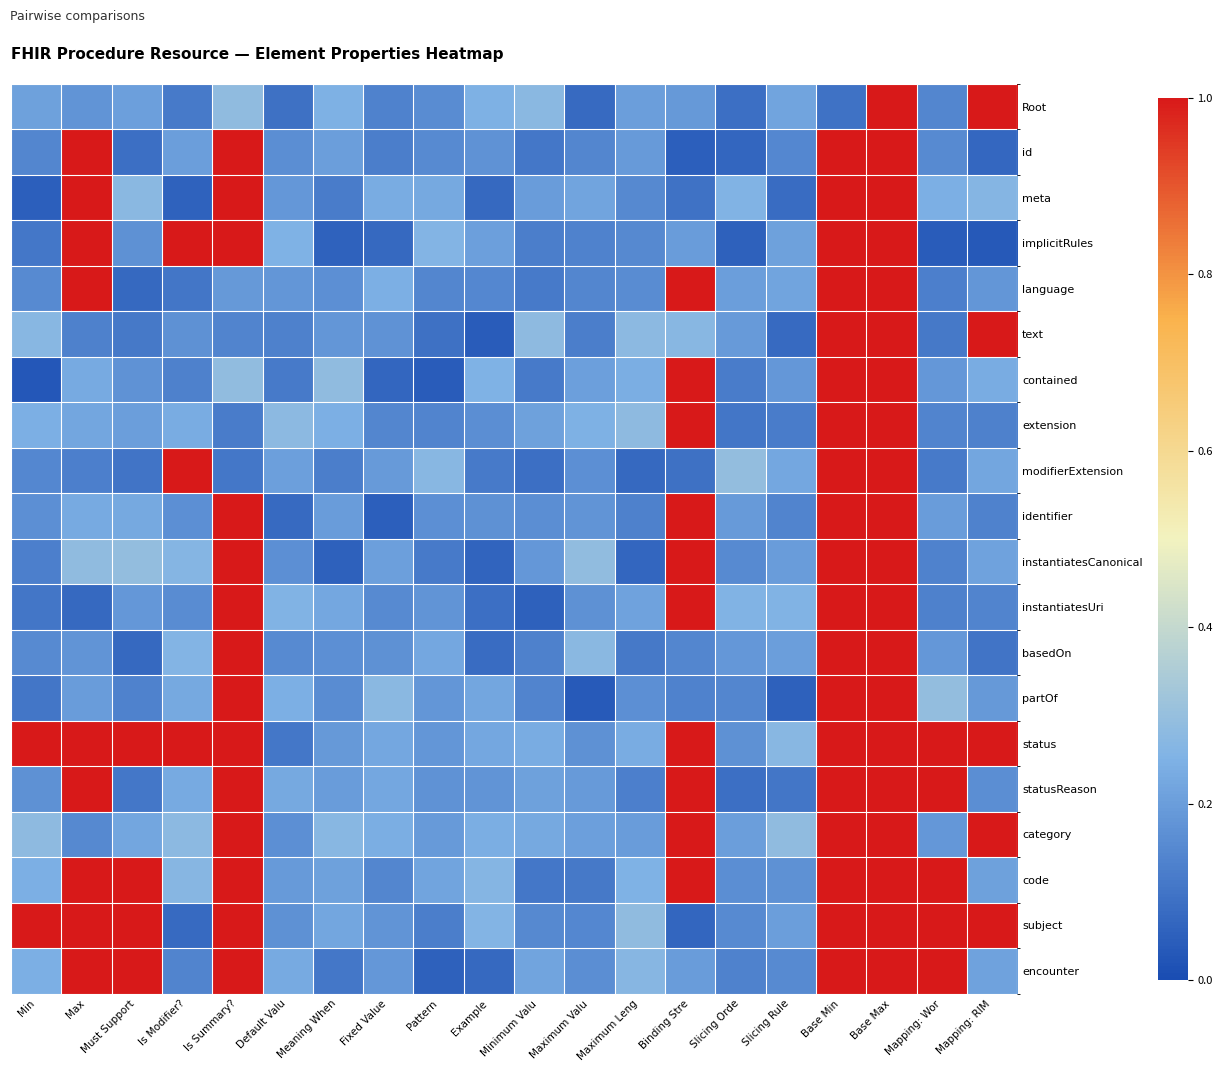

Rank the series at Slicing Orde from highest to lowest value.

modifierExtension, instantiatesUri, meta, language, category, identifier, text, basedOn, status, code, instantiatesCanonical, subject, partOf, encounter, contained, extension, Root, statusReason, id, implicitRules